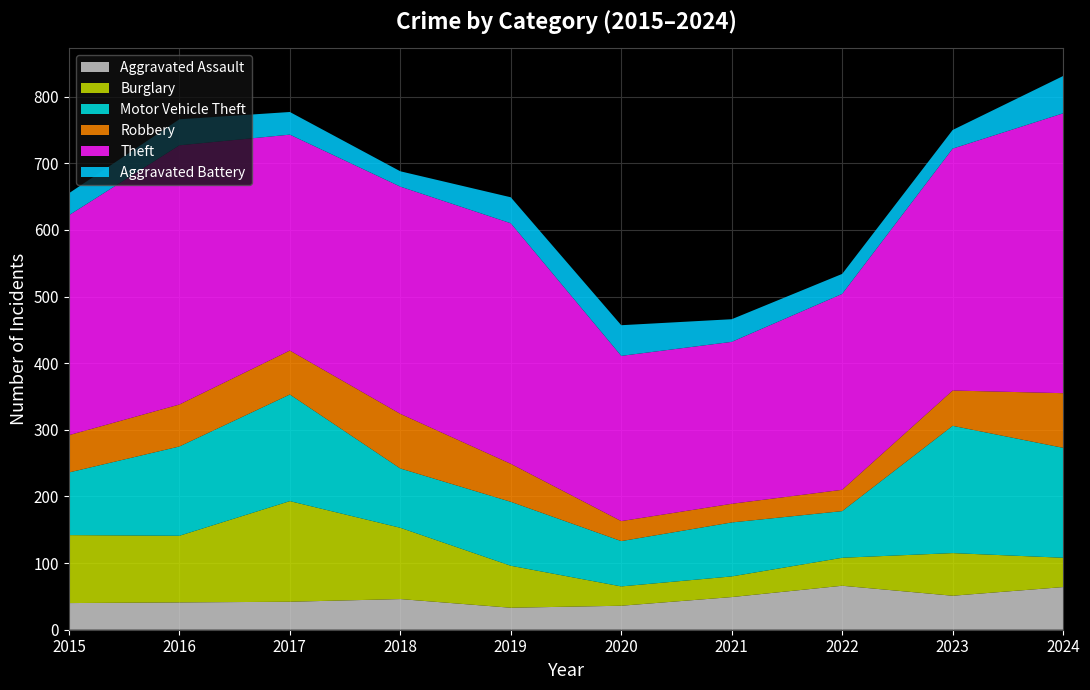

Reading left to right, what are all the values shown in this chart?

Aggravated Assault: 40	41	42	46	33	36	49	66	51	64
Burglary: 102	100	151	107	63	29	31	42	64	44
Motor Vehicle Theft: 94	134	160	89	96	68	81	70	191	165
Robbery: 56	63	66	82	57	30	28	32	53	82
Theft: 330	389	324	341	361	248	243	294	363	420
Aggravated Battery: 33	39	34	23	39	46	34	30	28	56